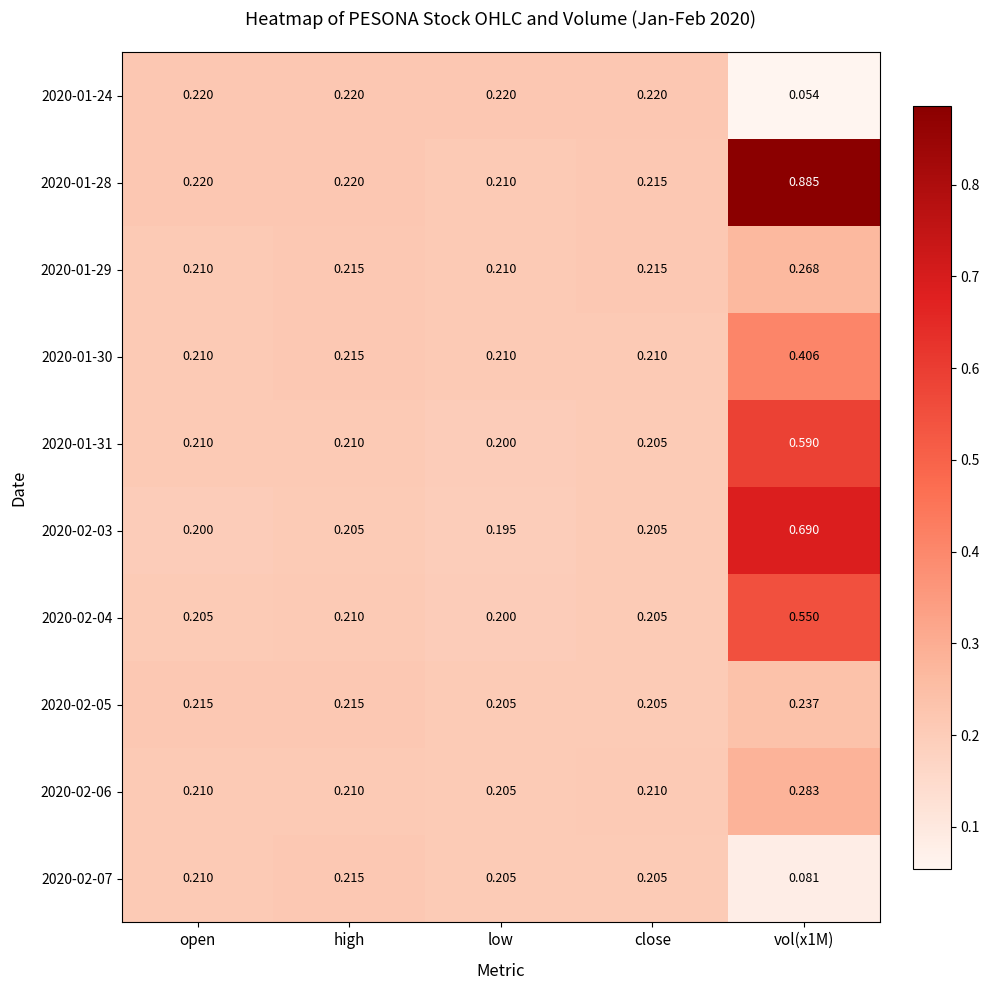

What is the total value across all series at vol(x1M)?

4.0